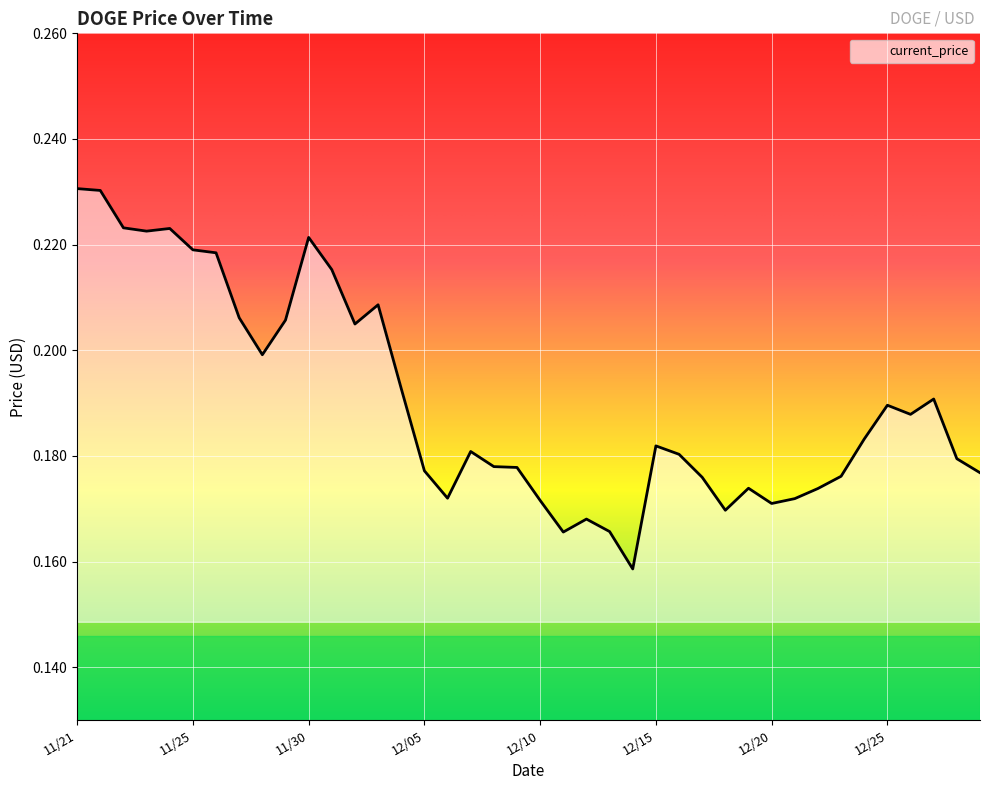

Does the chart have visible grid lines?

Yes